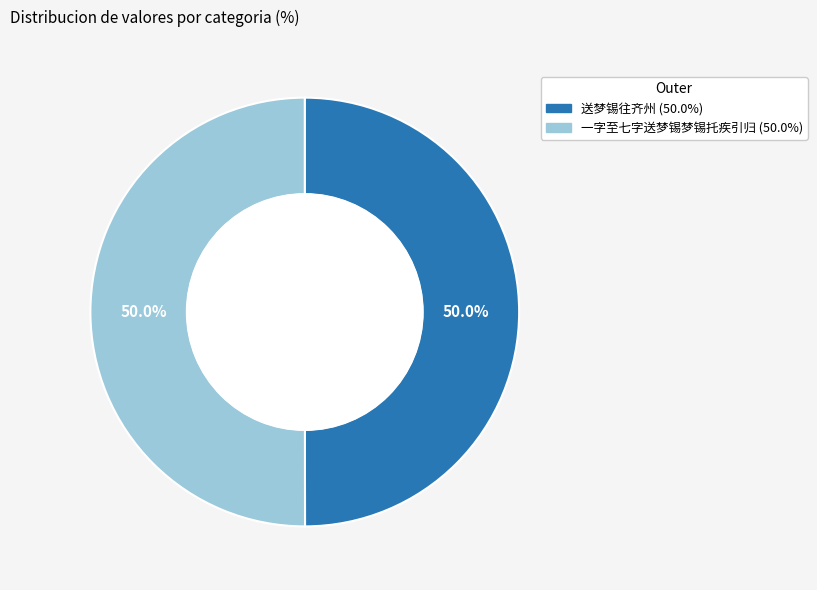

What is the ratio of the value at 送梦锡往齐州 to the value at 一字至七字送梦锡梦锡托疾引归?

1.0